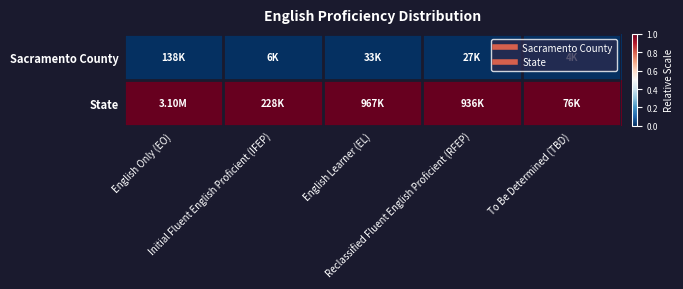

What is the total value across all series at Reclassified Fluent English Proficient (RFEP)?

1